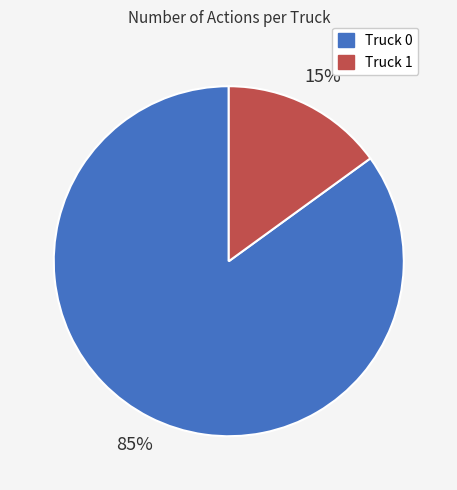

How many segments does this pie chart have?

2